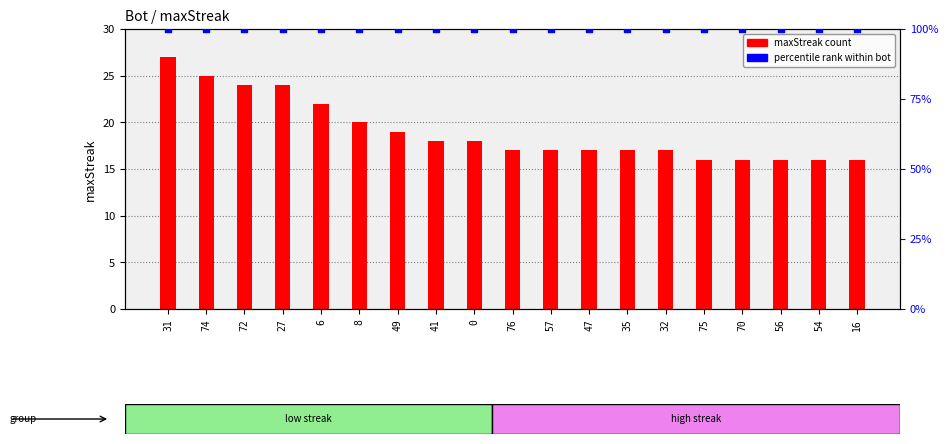

Is the value of maxStreak at 74 greater than the value of percentile rank at 41?

Yes